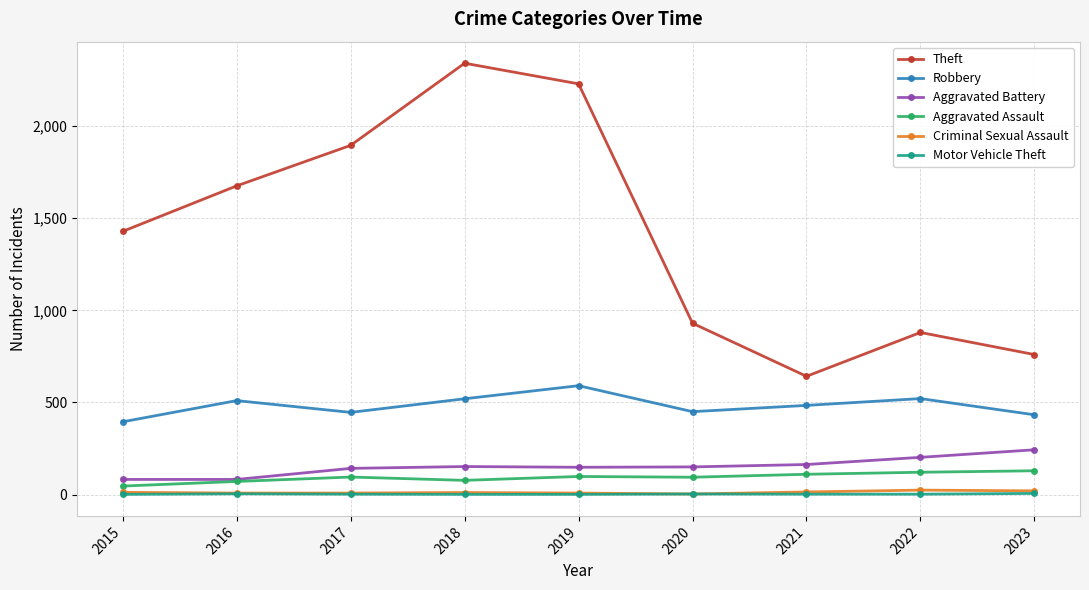

In Robbery, how many points are lower than both neighbors (excluding endpoints)?

2